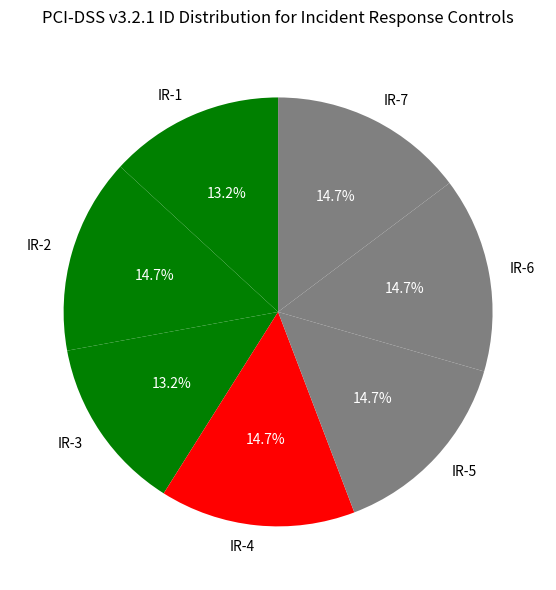

How much of the chart is everything except IR-7?

85.3%